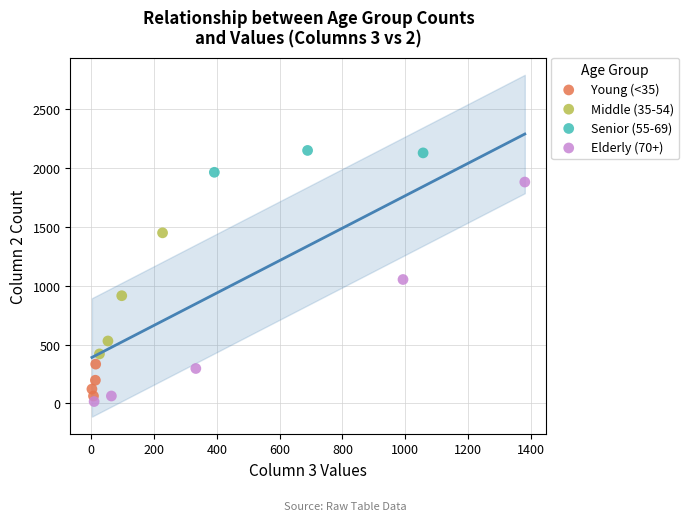

Which series has the largest Y range (max minus min)?

Elderly (70+)